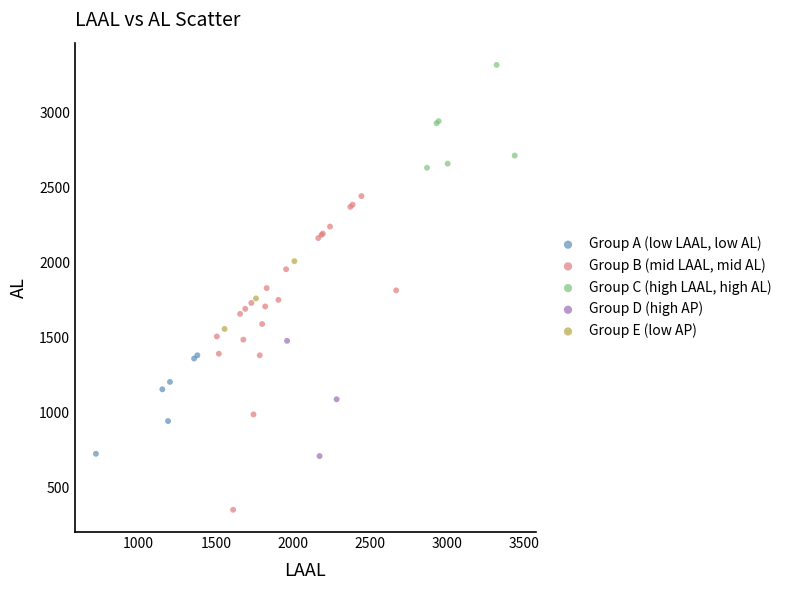

Which series has the widest spread of Y values?

Group B (mid LAAL, mid AL)